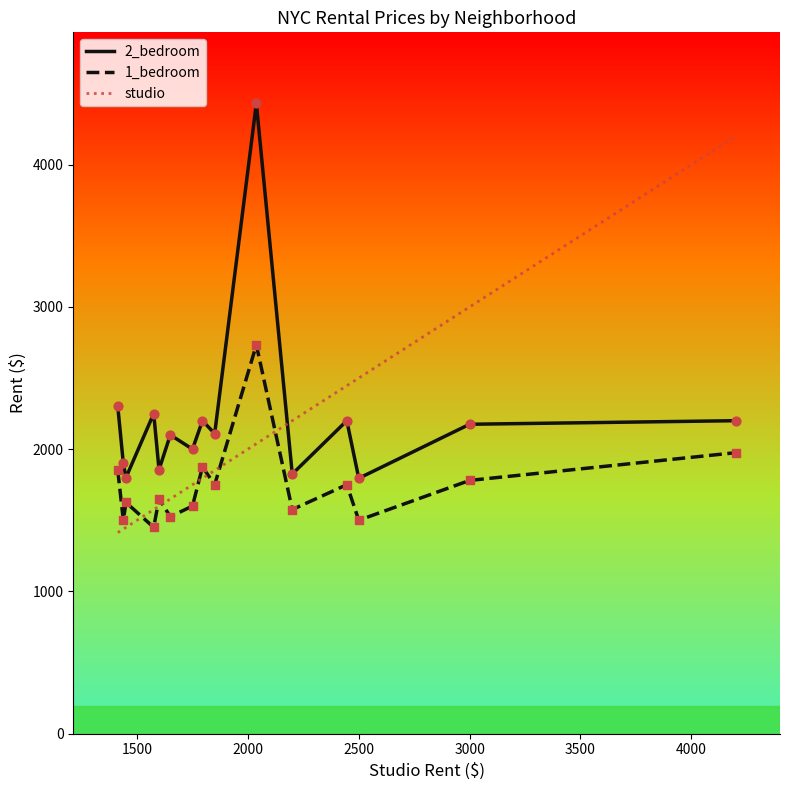

What is the difference between the maximum and minimum values in the 1_bedroom series?

1283